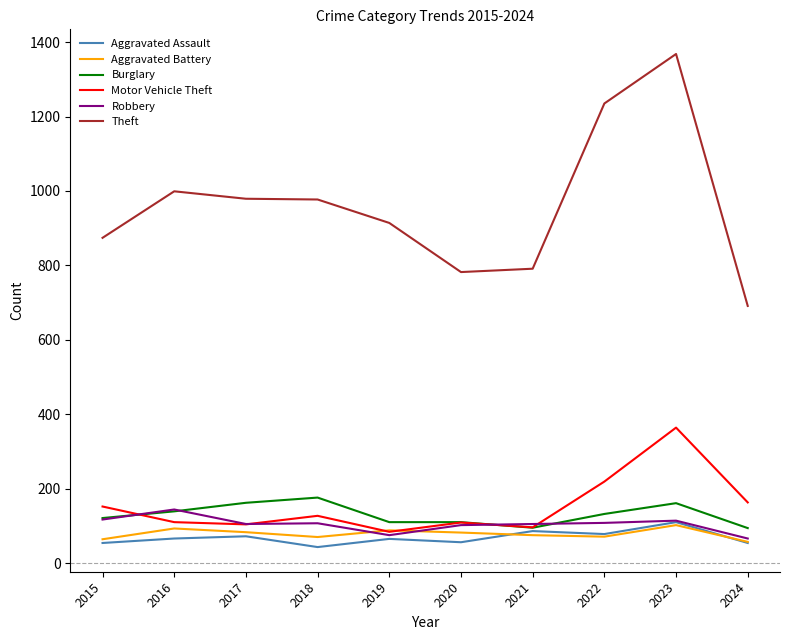

True or false: Motor Vehicle Theft has a value of 109 at 2020.

True